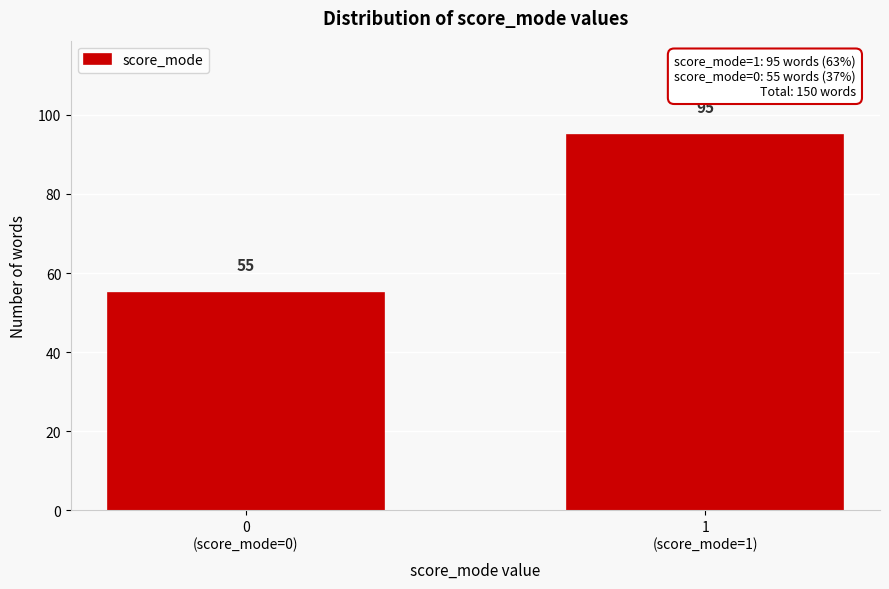

Reading right to left, list all the values displayed in this chart.

95	55